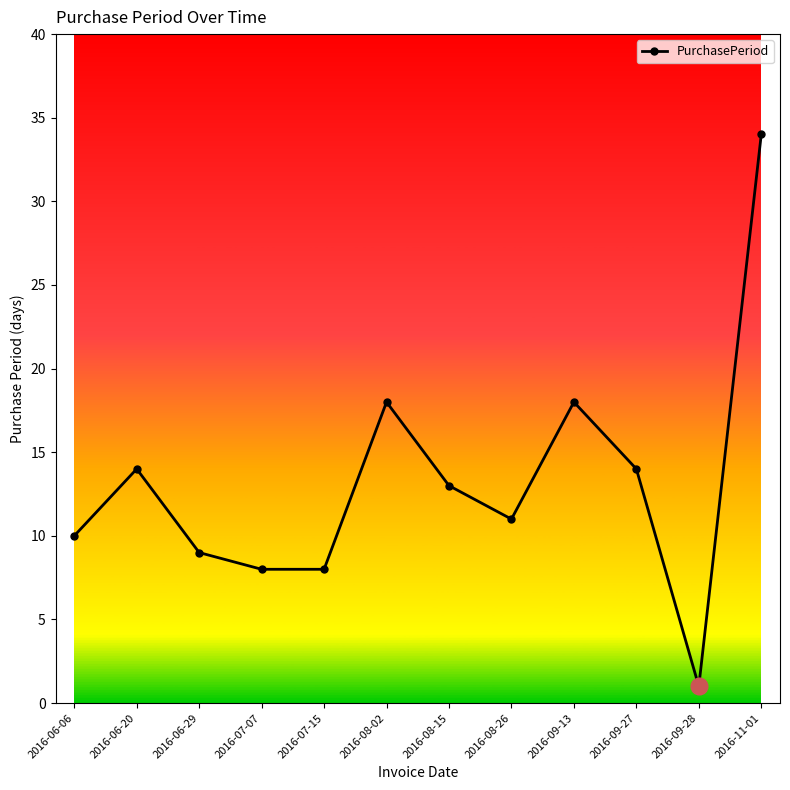

At which category does the data reach its first local peak?

2016-06-20